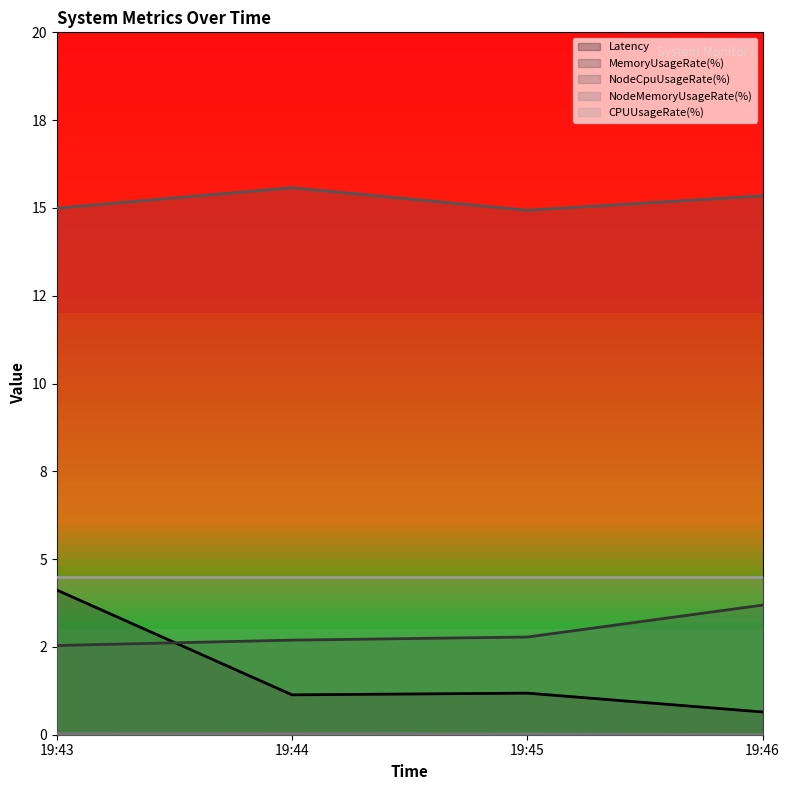

Does the chart display data point markers on the line(s)?

No